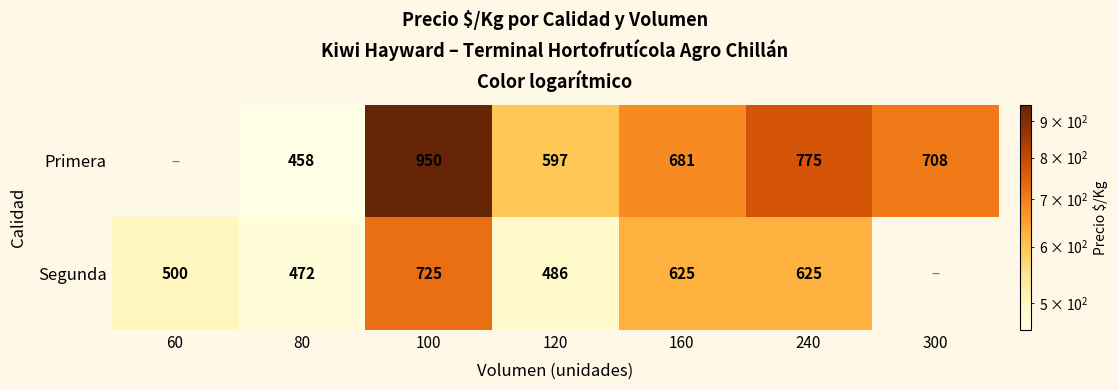

What is the sum of the Primera values at 100 and 120?

1547